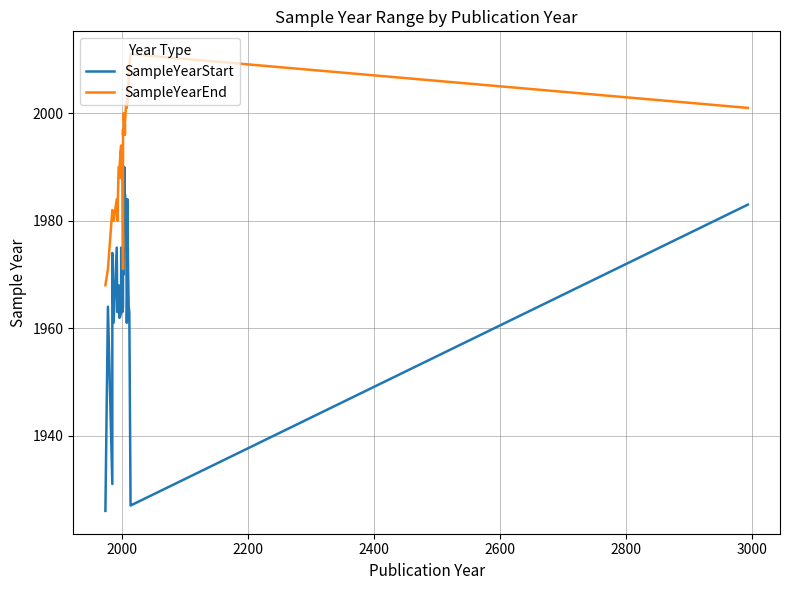

What is the maximum value for SampleYearStart?

1990